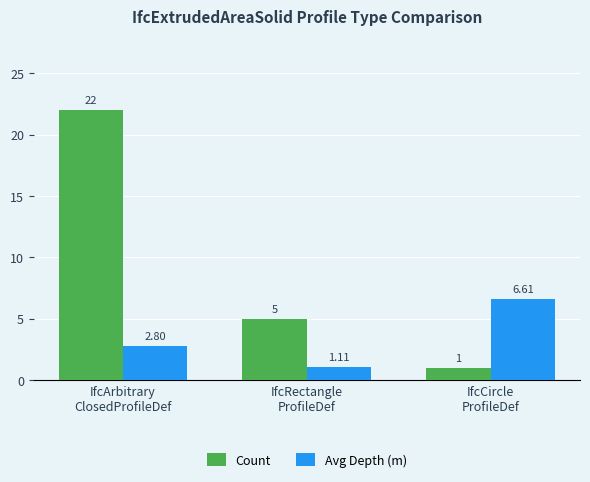

At which label does Avg Depth (m) reach its peak?

IfcCircle
ProfileDef